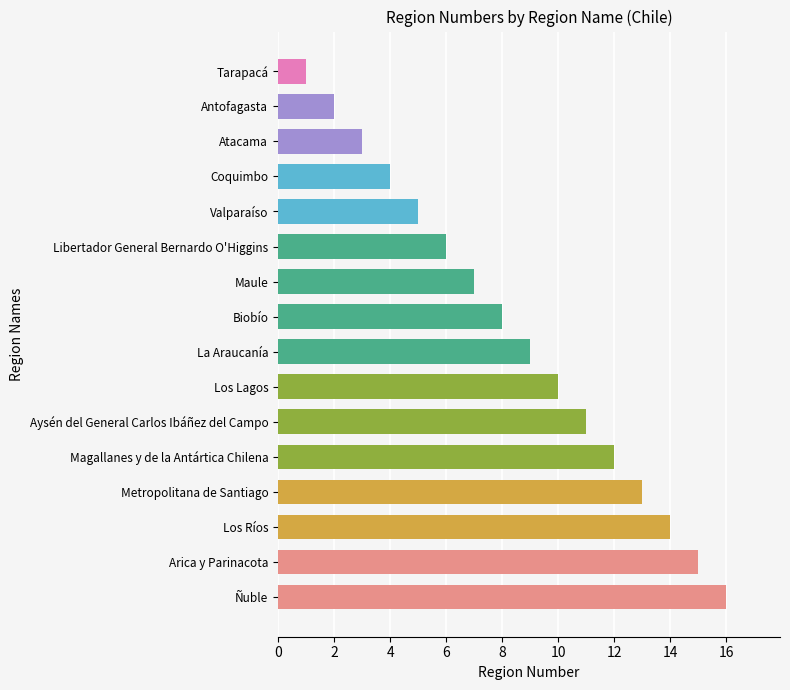

What is the difference between the second highest and minimum values?

14